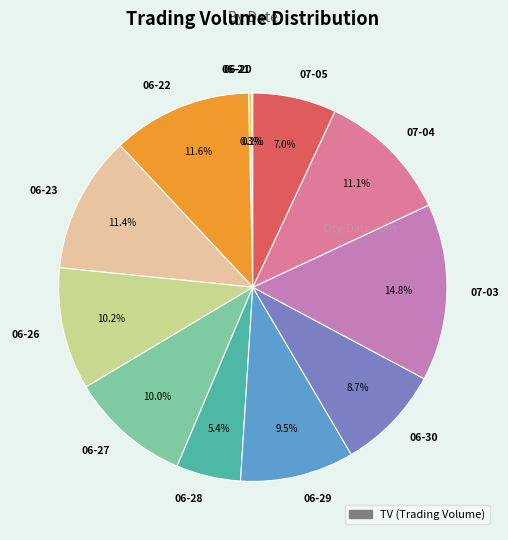

What is the ratio of the value at 07-04 to the value at 06-29?

1.2